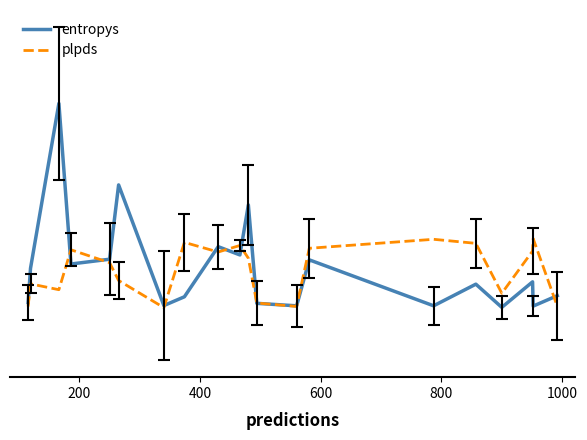

Does the chart have visible grid lines?

No